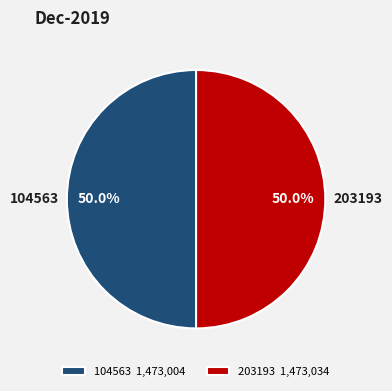

What percentage is the 104563 slice, to the nearest percent?

50%